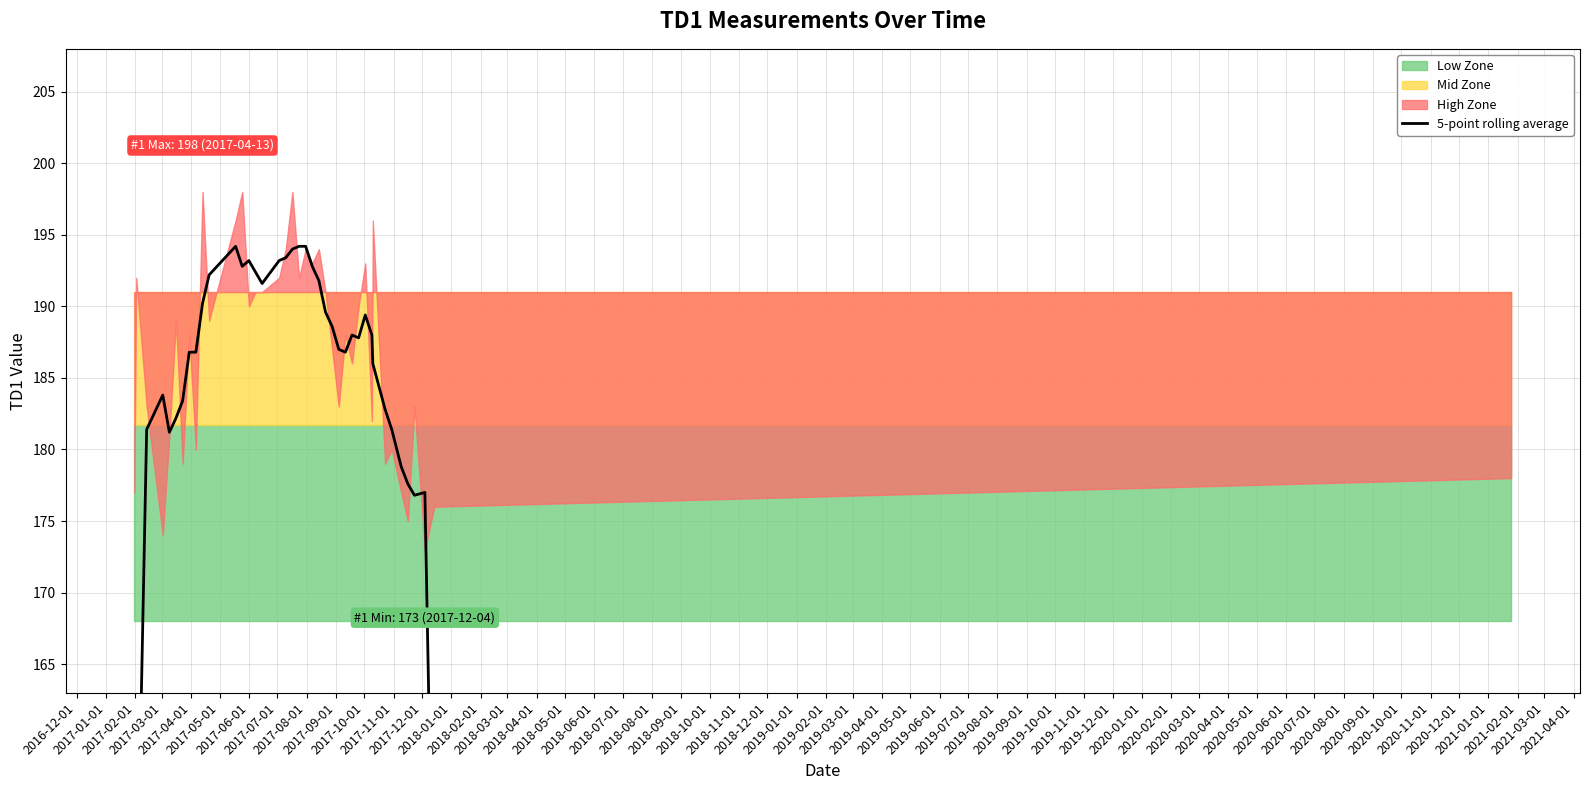

What is the greatest value displayed?

194.2